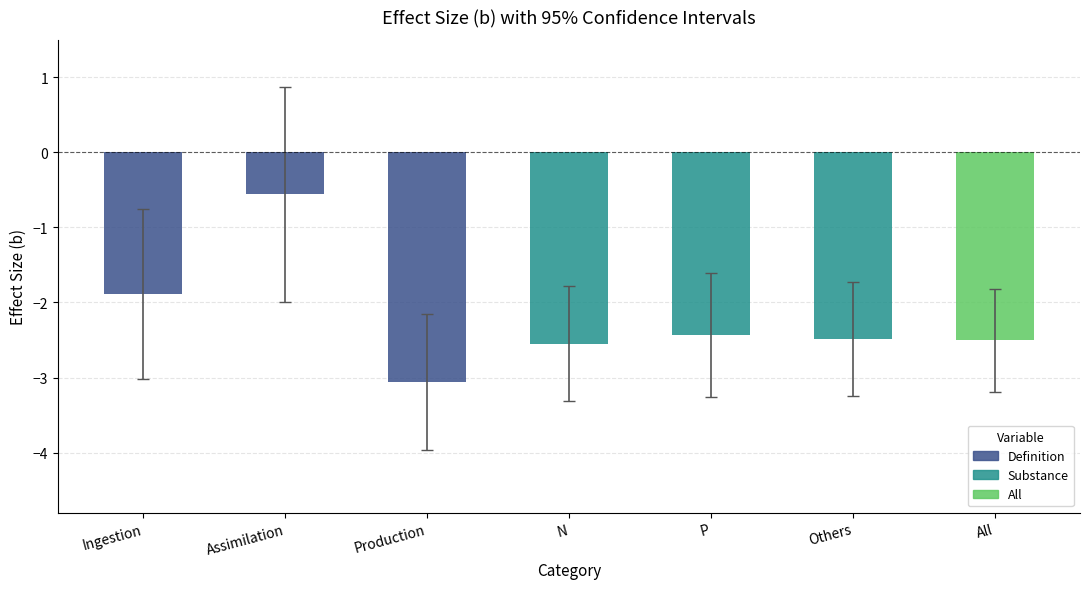

How many bars are there in each group?

3